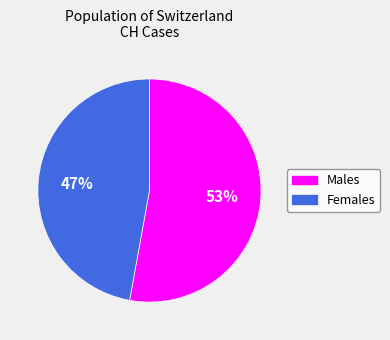

Is there any slice that represents more than half of the pie?

Yes